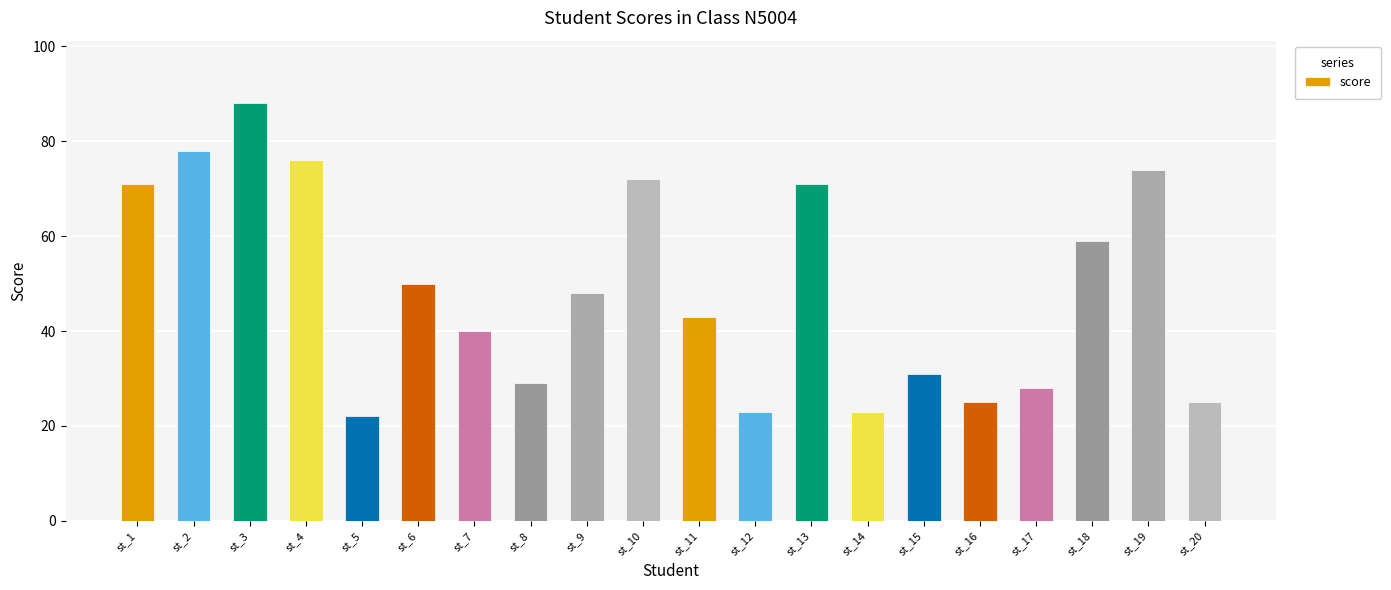

The value at st_13 is 103. True or false?

False